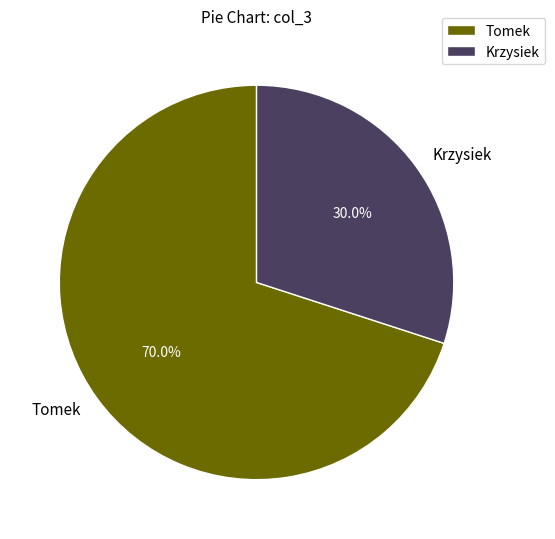

What percentage do Krzysiek and Tomek together represent?

100.0%